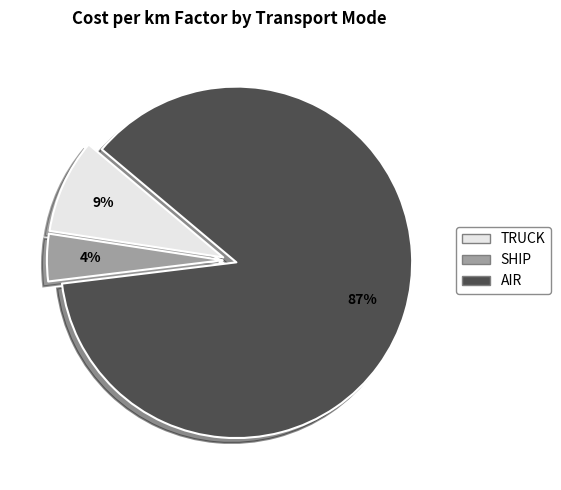

Which category has the biggest portion of the pie?

AIR